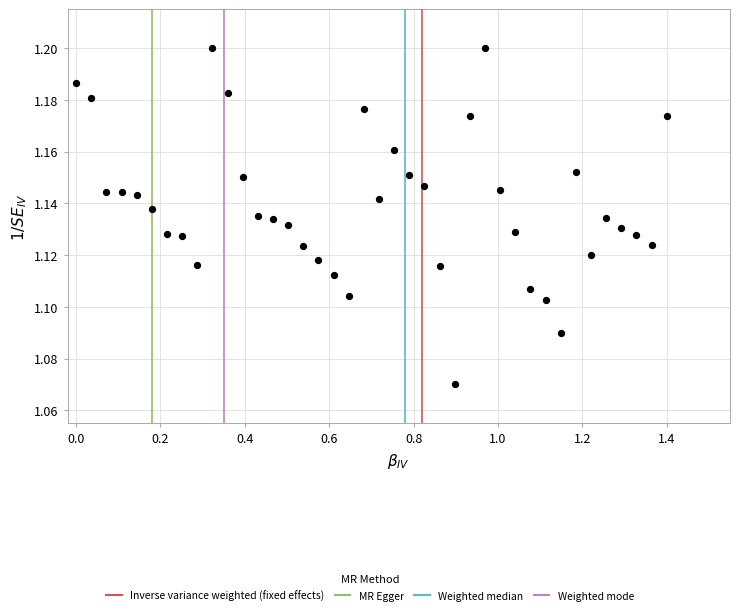

What is the range of X values (max minus min)?

1.4